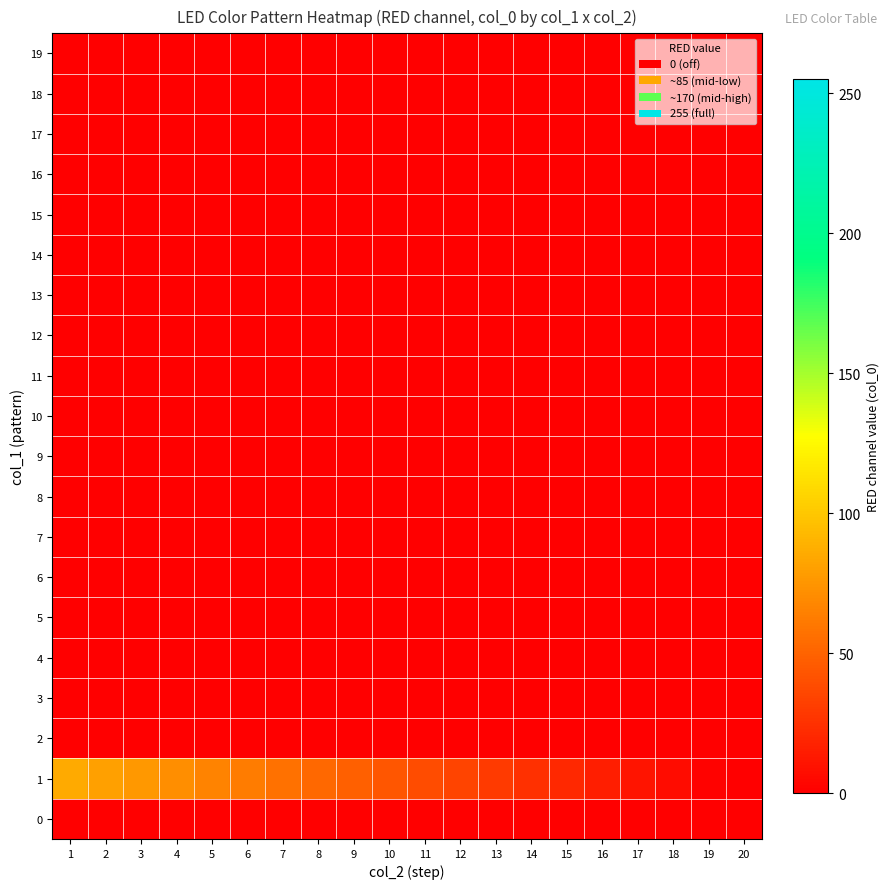

Which series changed the most between 2 and 10?

1